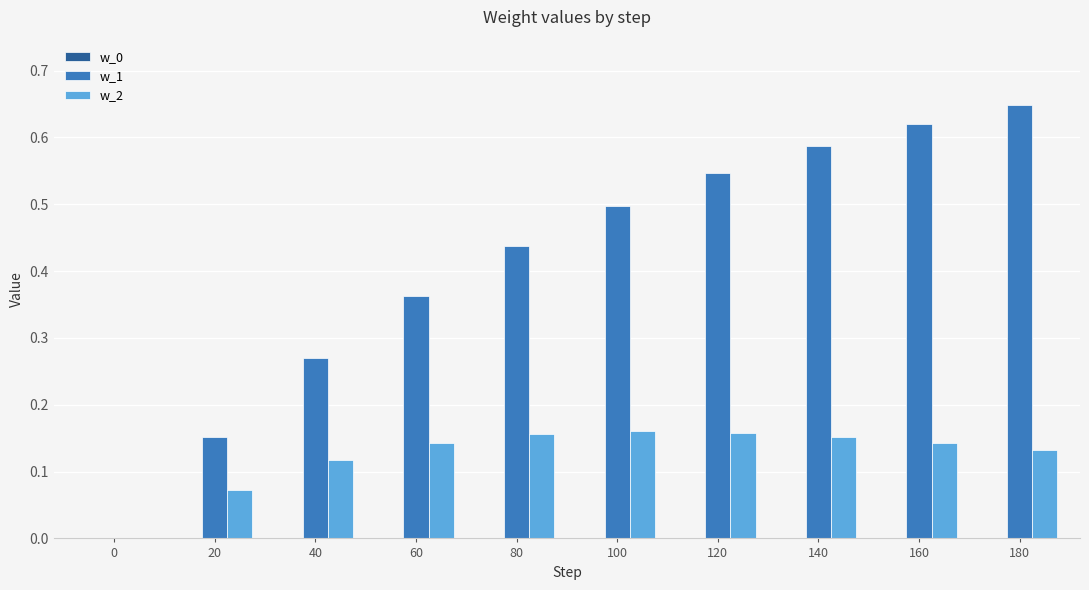

At which label does w_1 reach its peak?

180